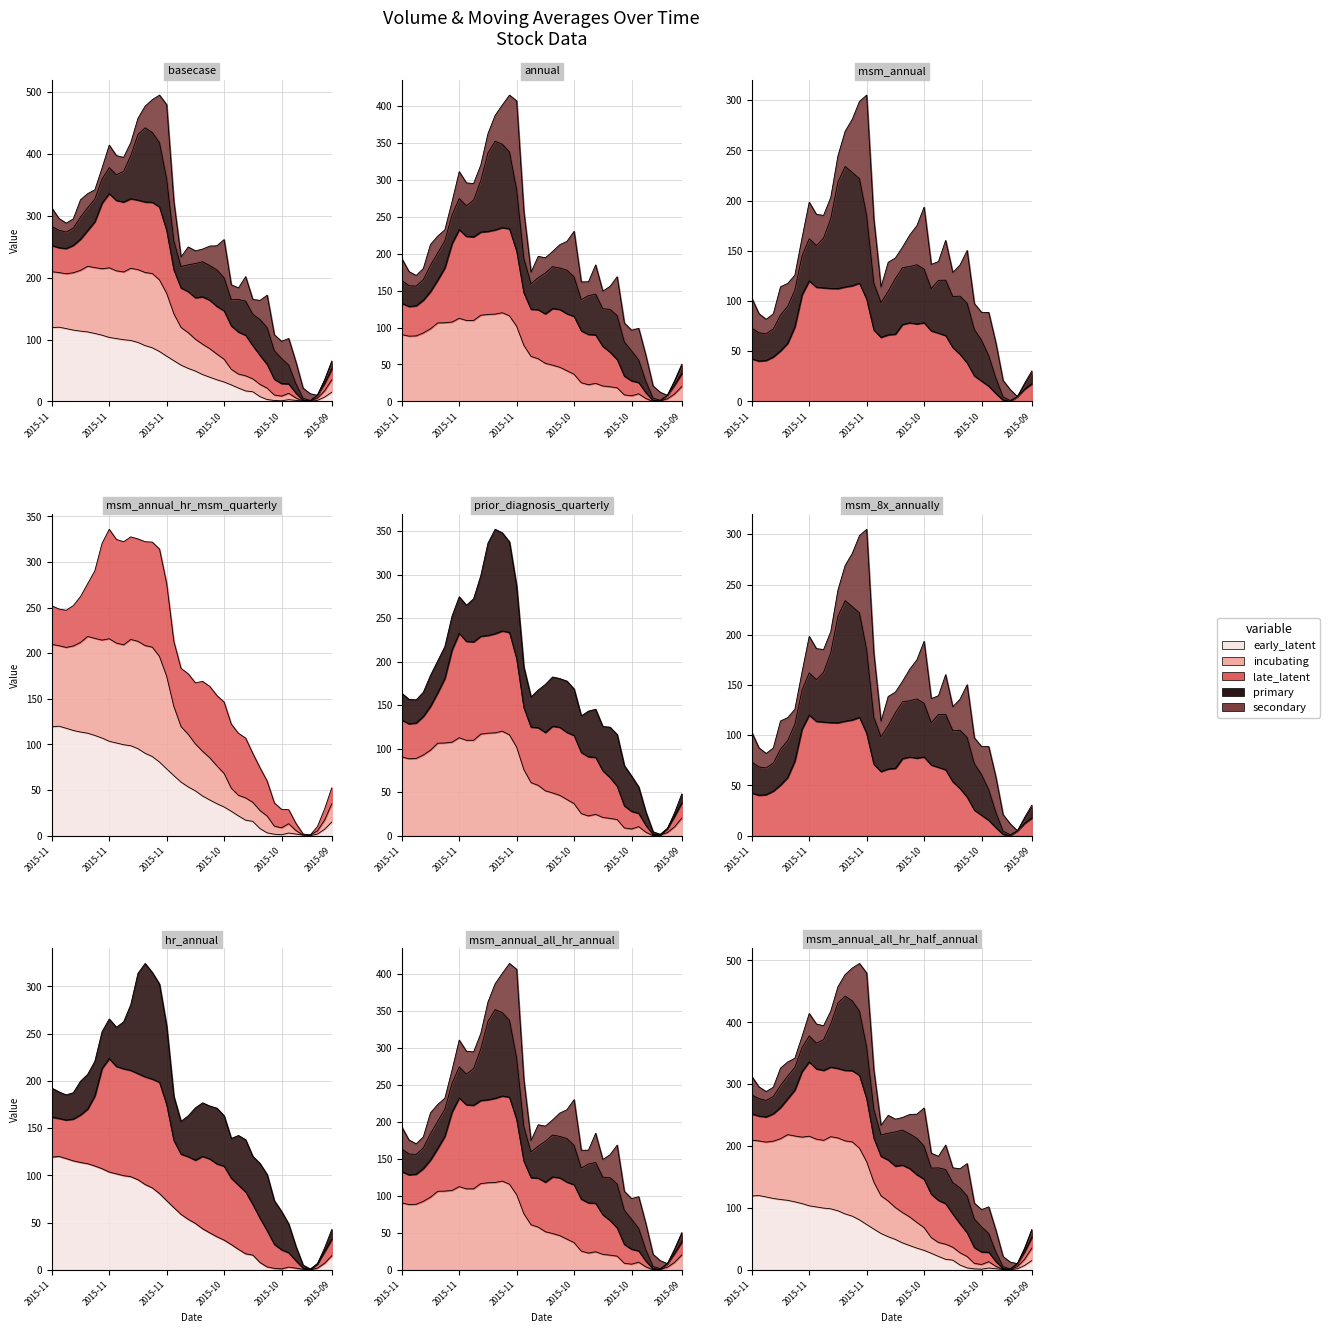

Which series ends up on top after the final intersection of early_latent and late_latent?

late_latent